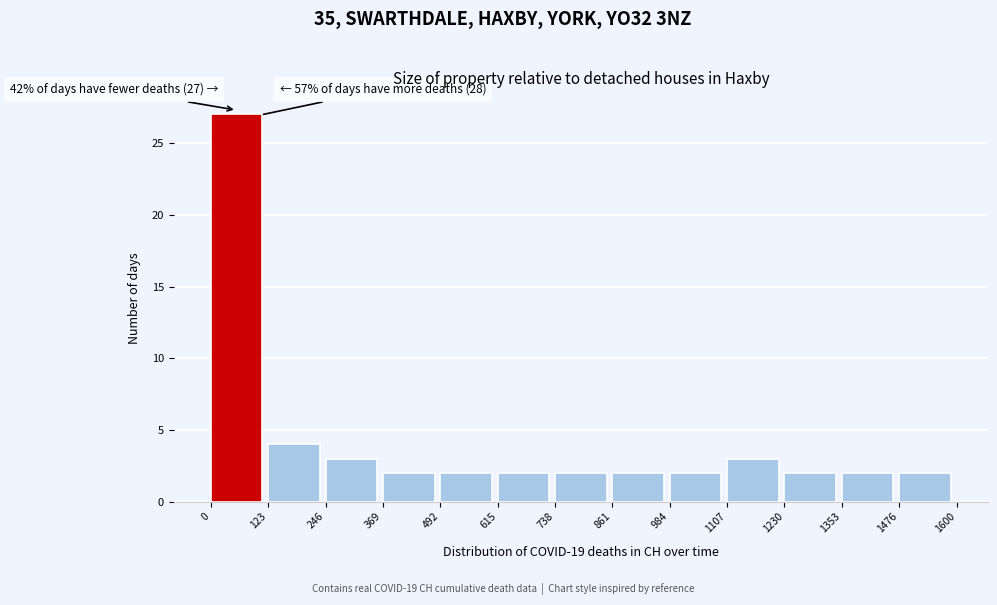

Which range on the x-axis has the tallest bar?

0 to 123